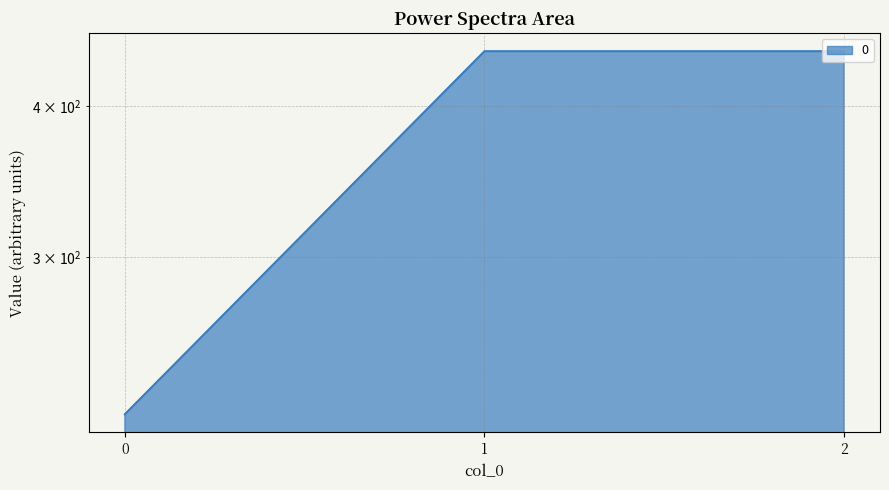

What is the greatest value displayed?

444.4